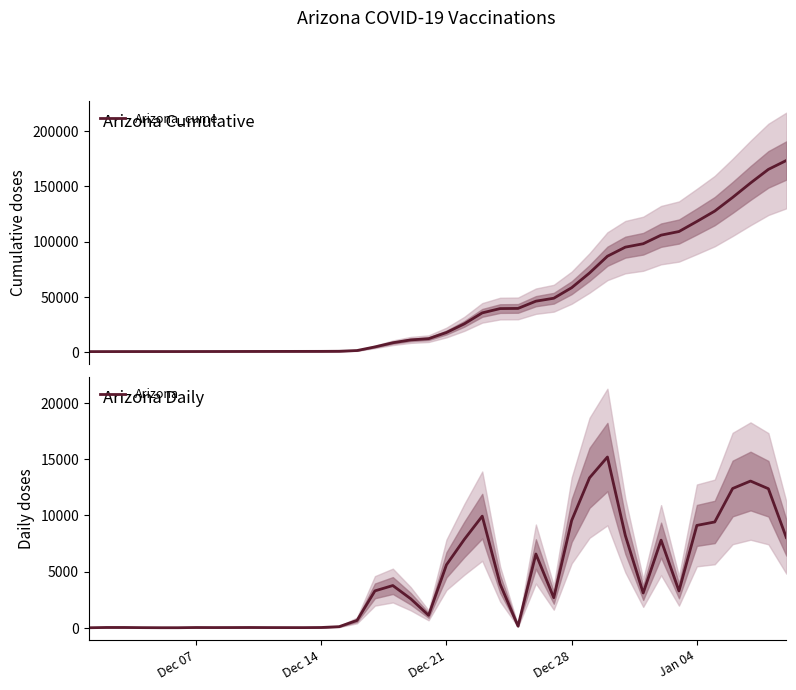

What is the difference between the maximum and minimum values in the Arizona_cume series?

173285